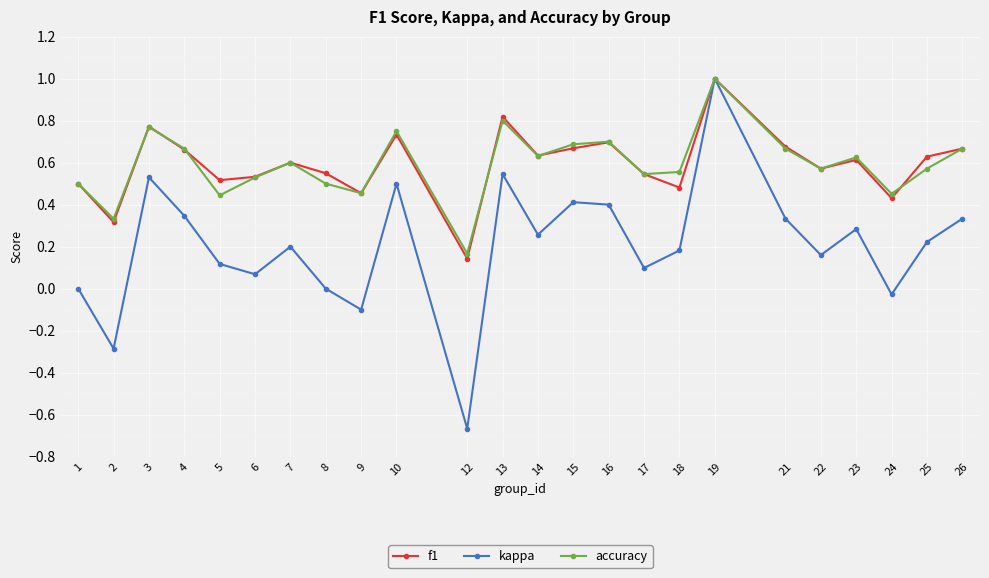

At which category does accuracy reach its first local valley?

2